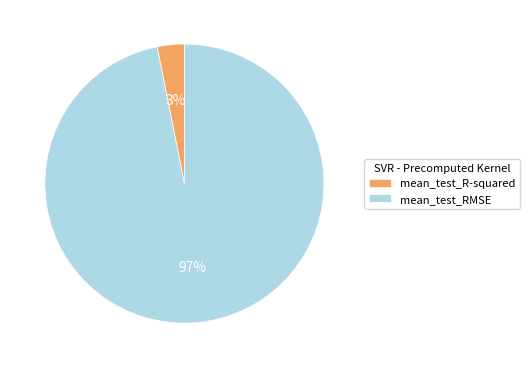

Which slice is the smallest?

mean_test_R-squared